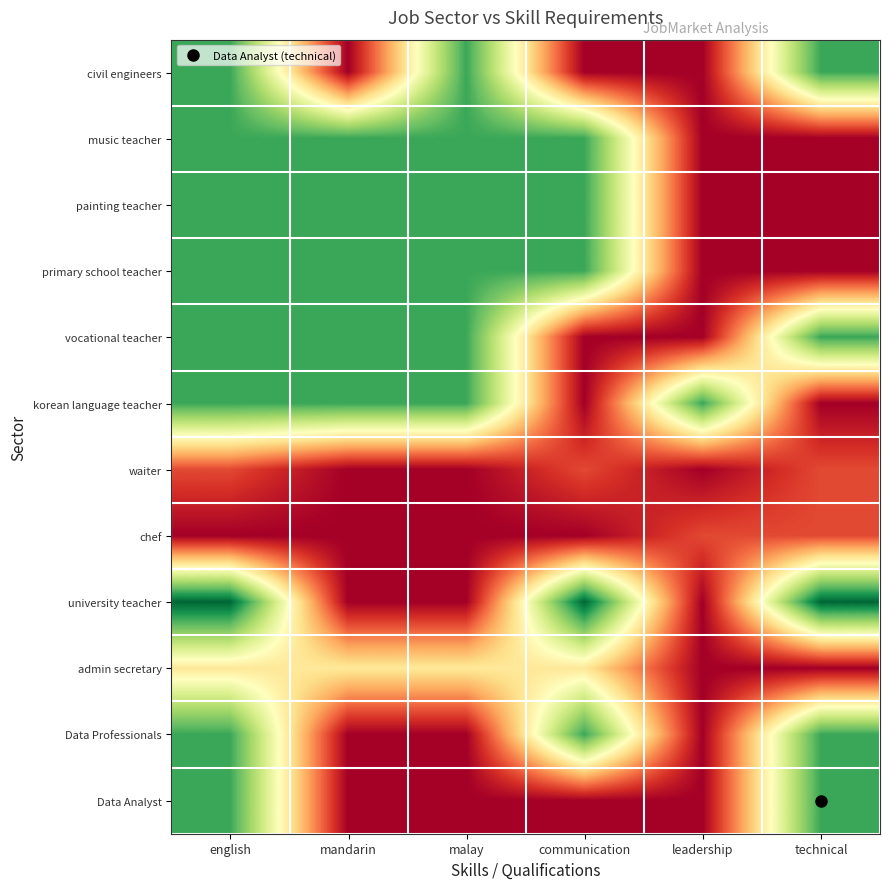

At malay, list the series in order from smallest to largest.

waiter, chef, university teacher, Data Professionals, Data Analyst, admin secretary, civil engineers, music teacher, painting teacher, primary school teacher, vocational teacher, korean language teacher